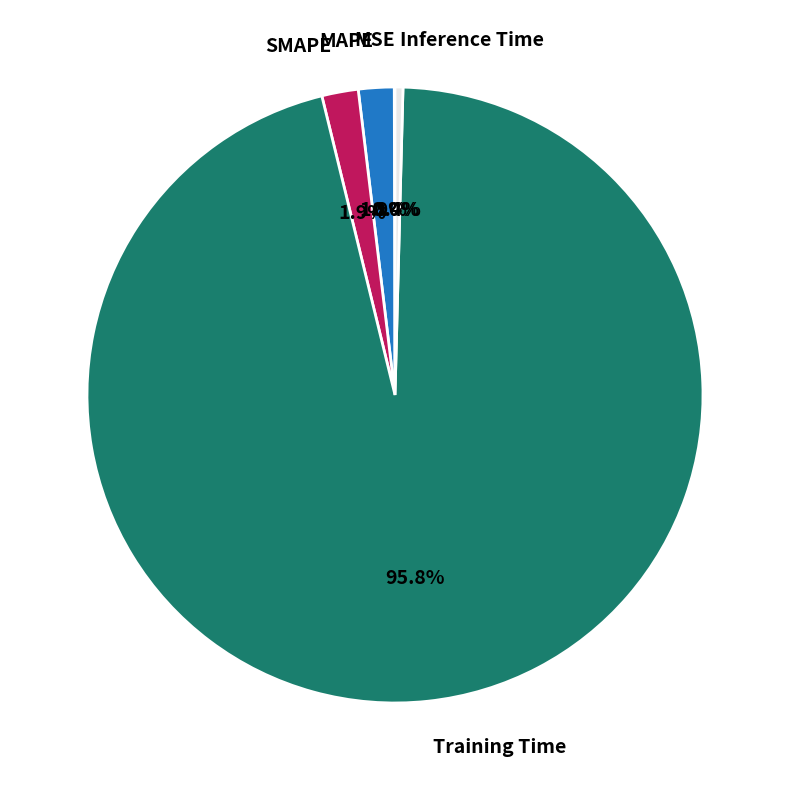

To the nearest percent, what is the average slice percentage?

20%